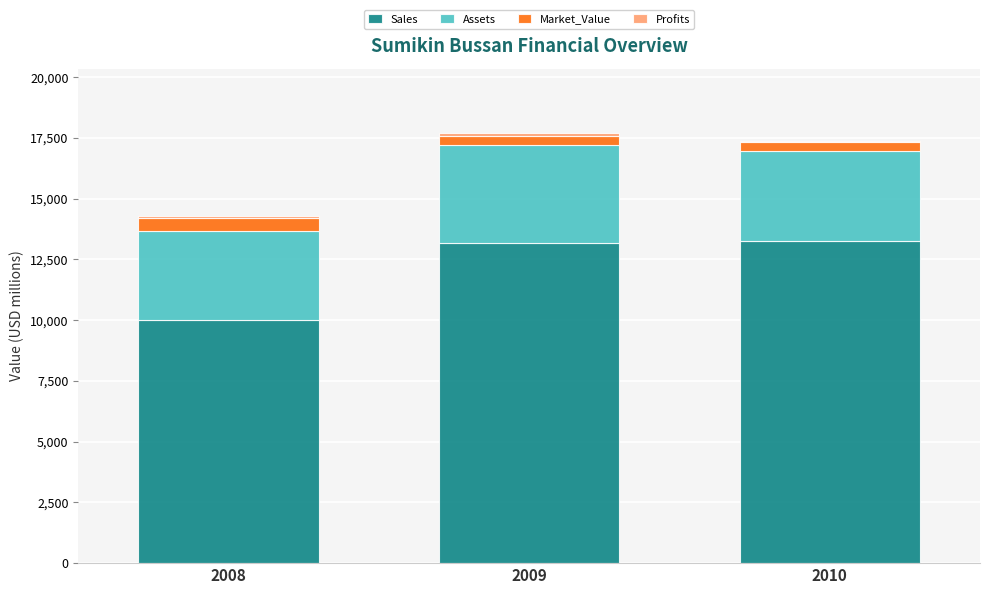

Count the number of categories in the chart.

3